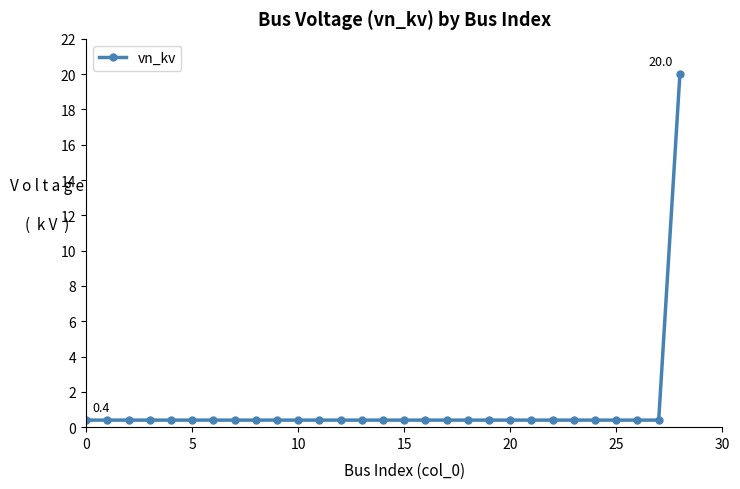

What is the difference between the maximum and minimum values?

19.6